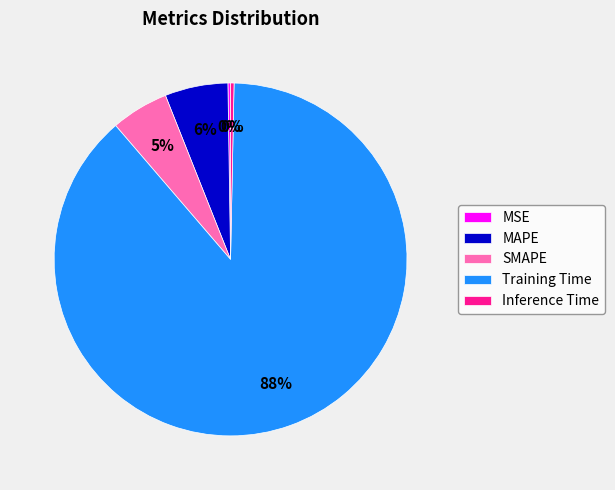

Is the sum of Inference Time and MAPE greater than half?

No